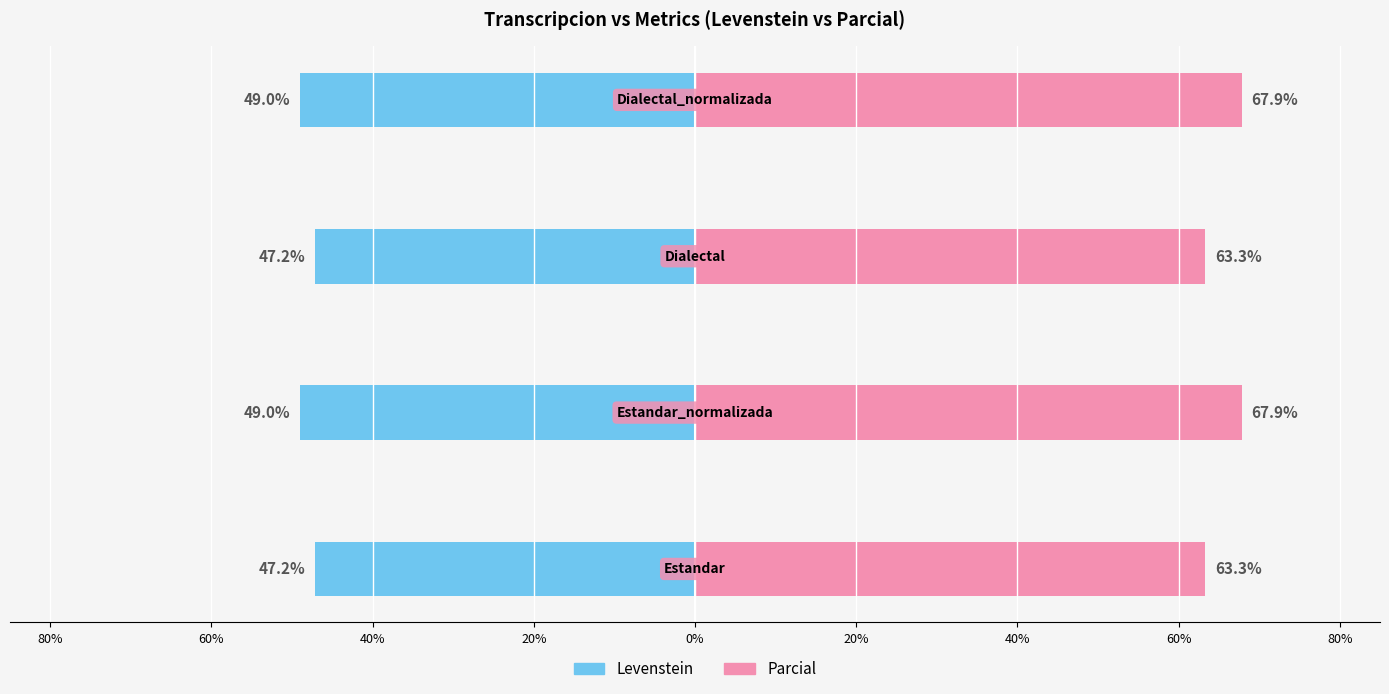

Rank the series by their maximum value, from highest to lowest.

Parcial, Levenstein